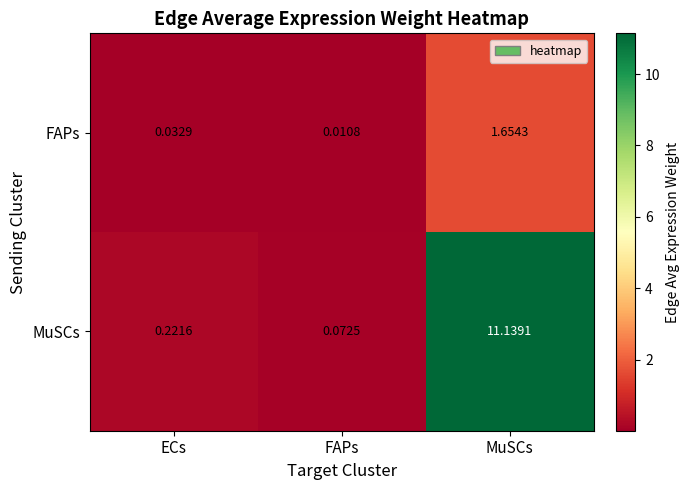

At which label does FAPs reach its minimum?

FAPs